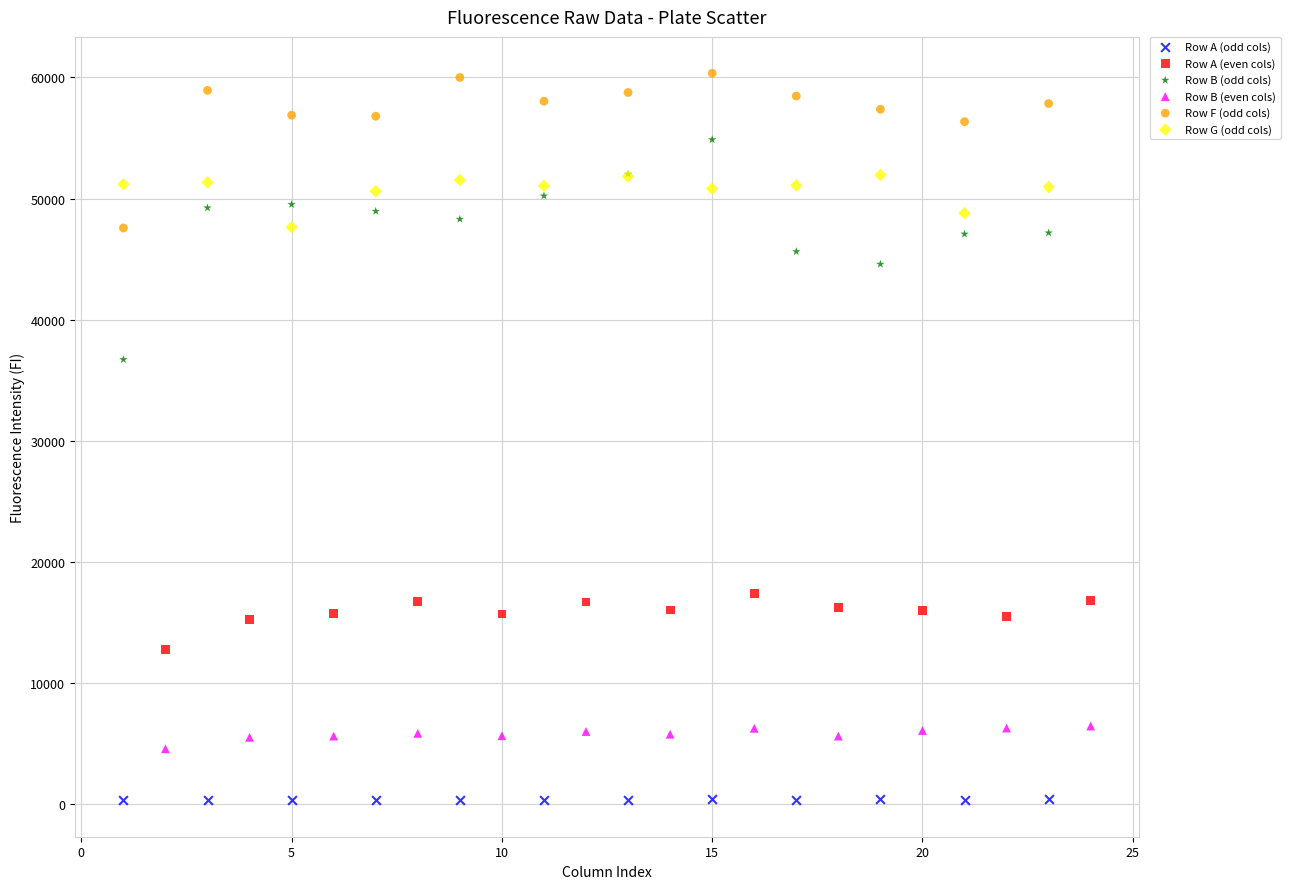

Which series reaches the minimum Y coordinate?

Row A (odd cols)